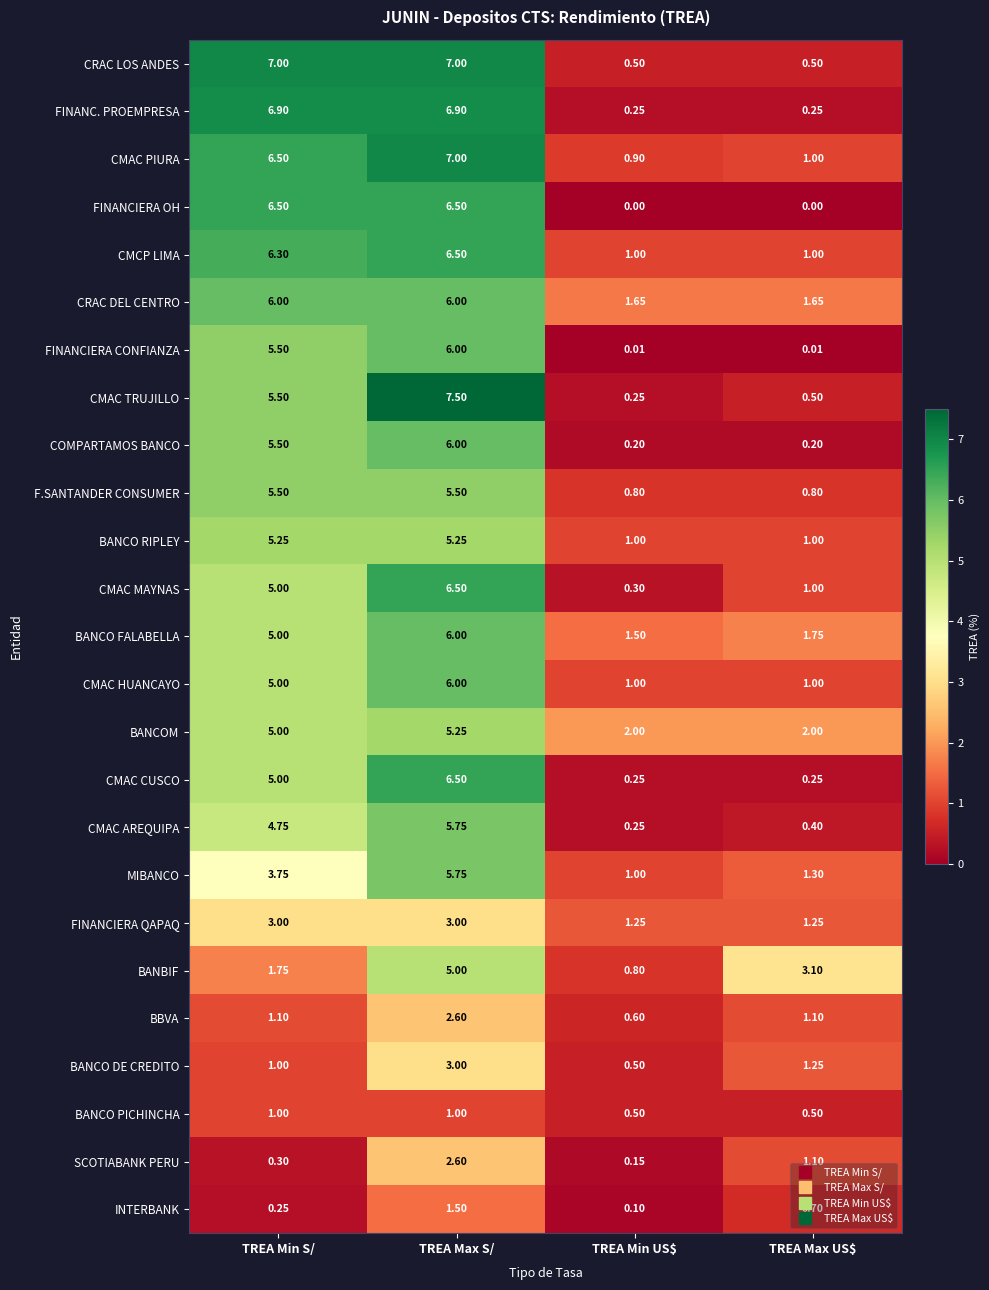

Where does the CMAC AREQUIPA series first go above 4?

TREA Min S/